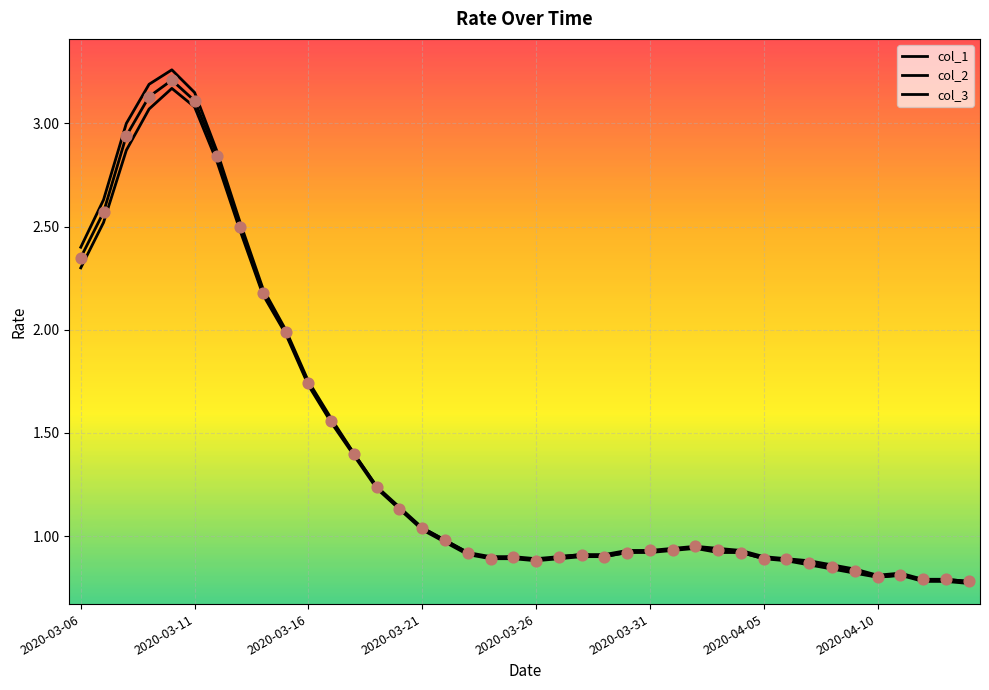

Does the chart have visible grid lines?

Yes